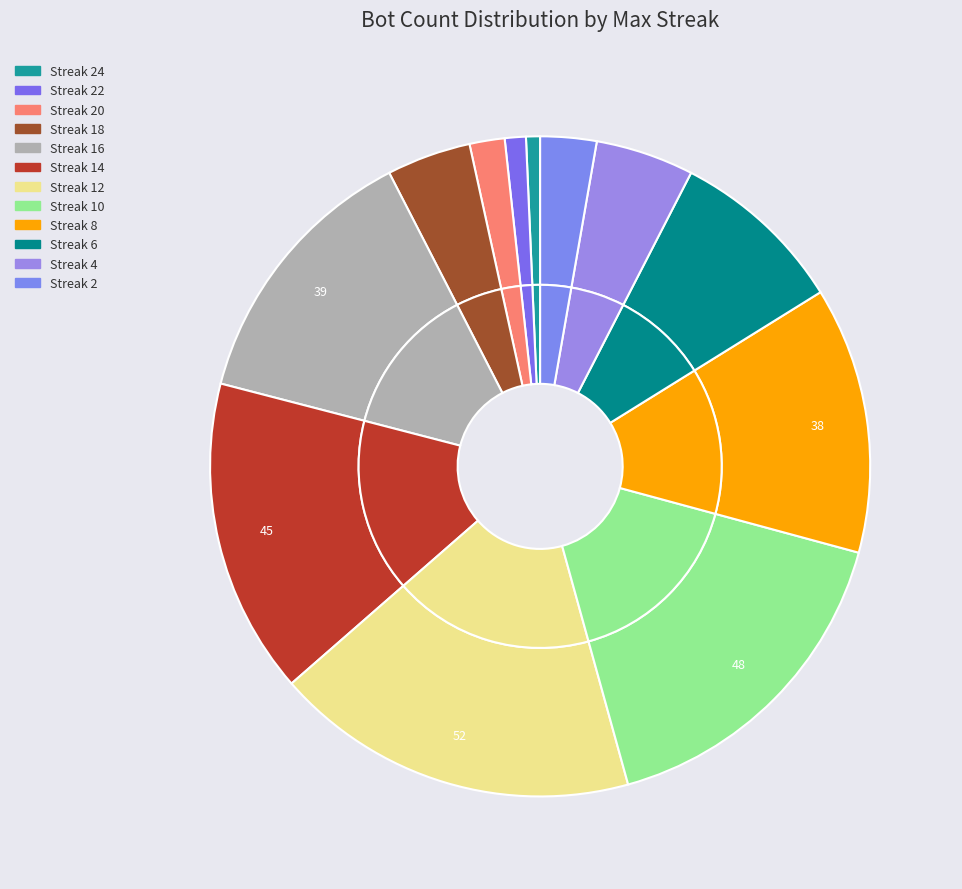

Between 2 and 24, which is larger?

2